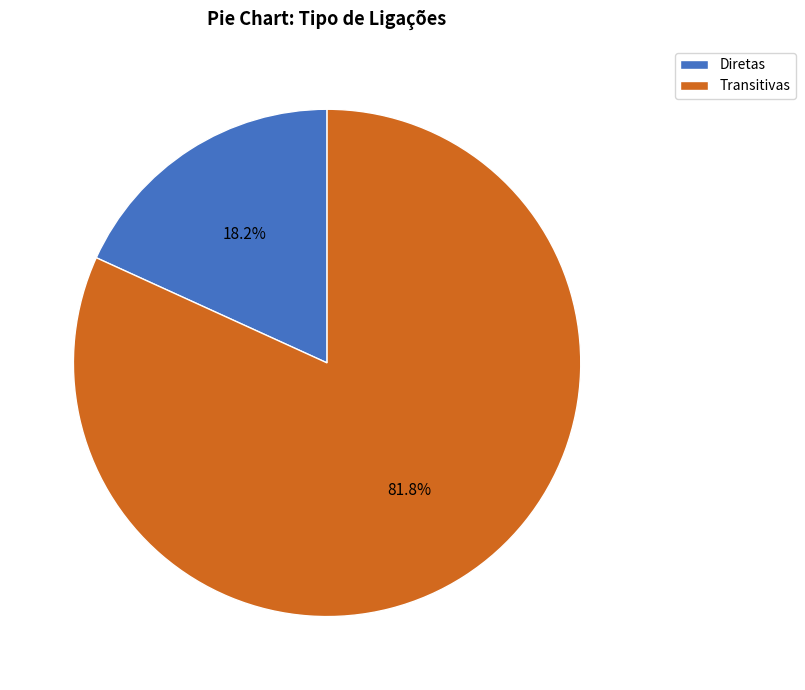

To the nearest percent, what is the difference between the Diretas and Transitivas slice percentages?

64%